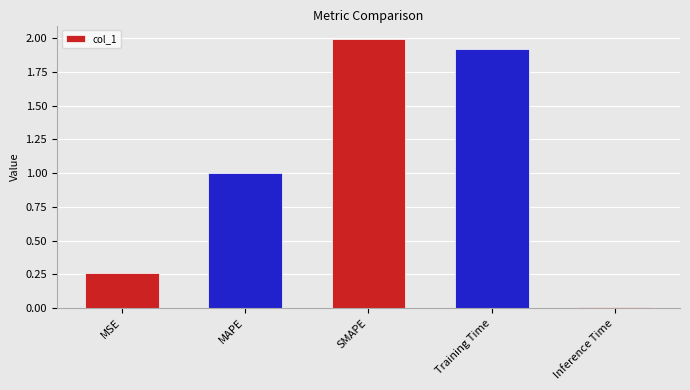

What is the change in value from MAPE to Training Time?

+0.9